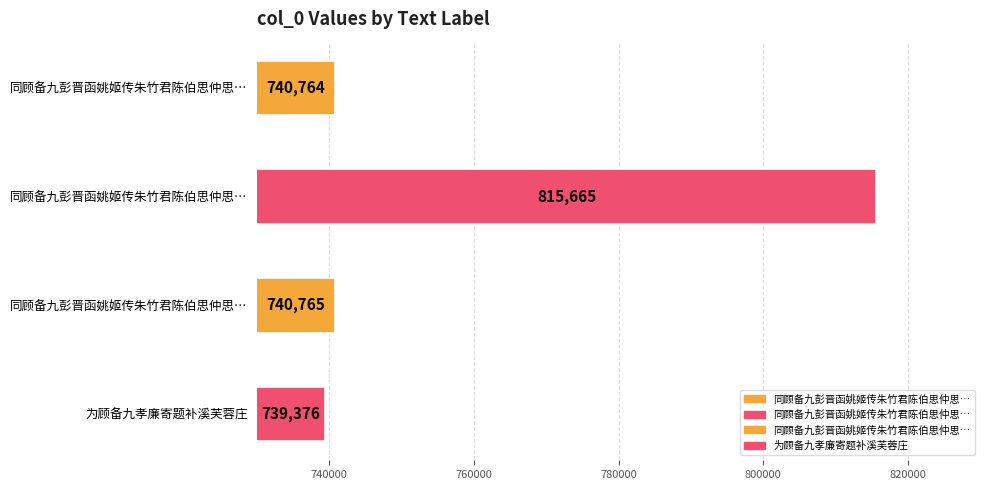

True or false: the data shows 740764 at 同顾备九彭晋函姚姬传朱竹君陈伯思仲思游三藐庵看菊花归于伯思处小饮 其一.

True